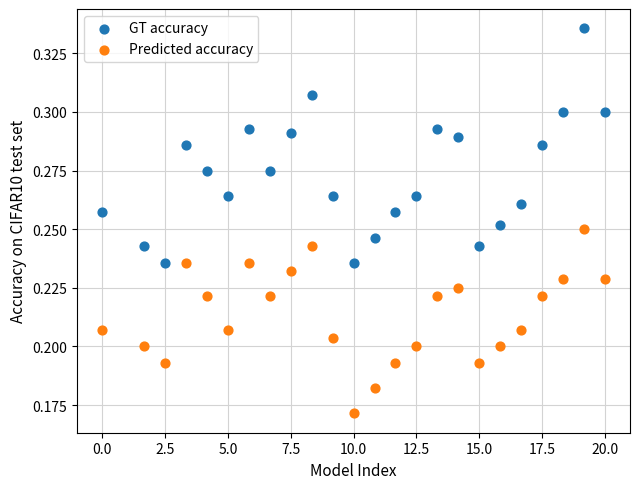

Which series contains the lowest Y value?

Predicted accuracy